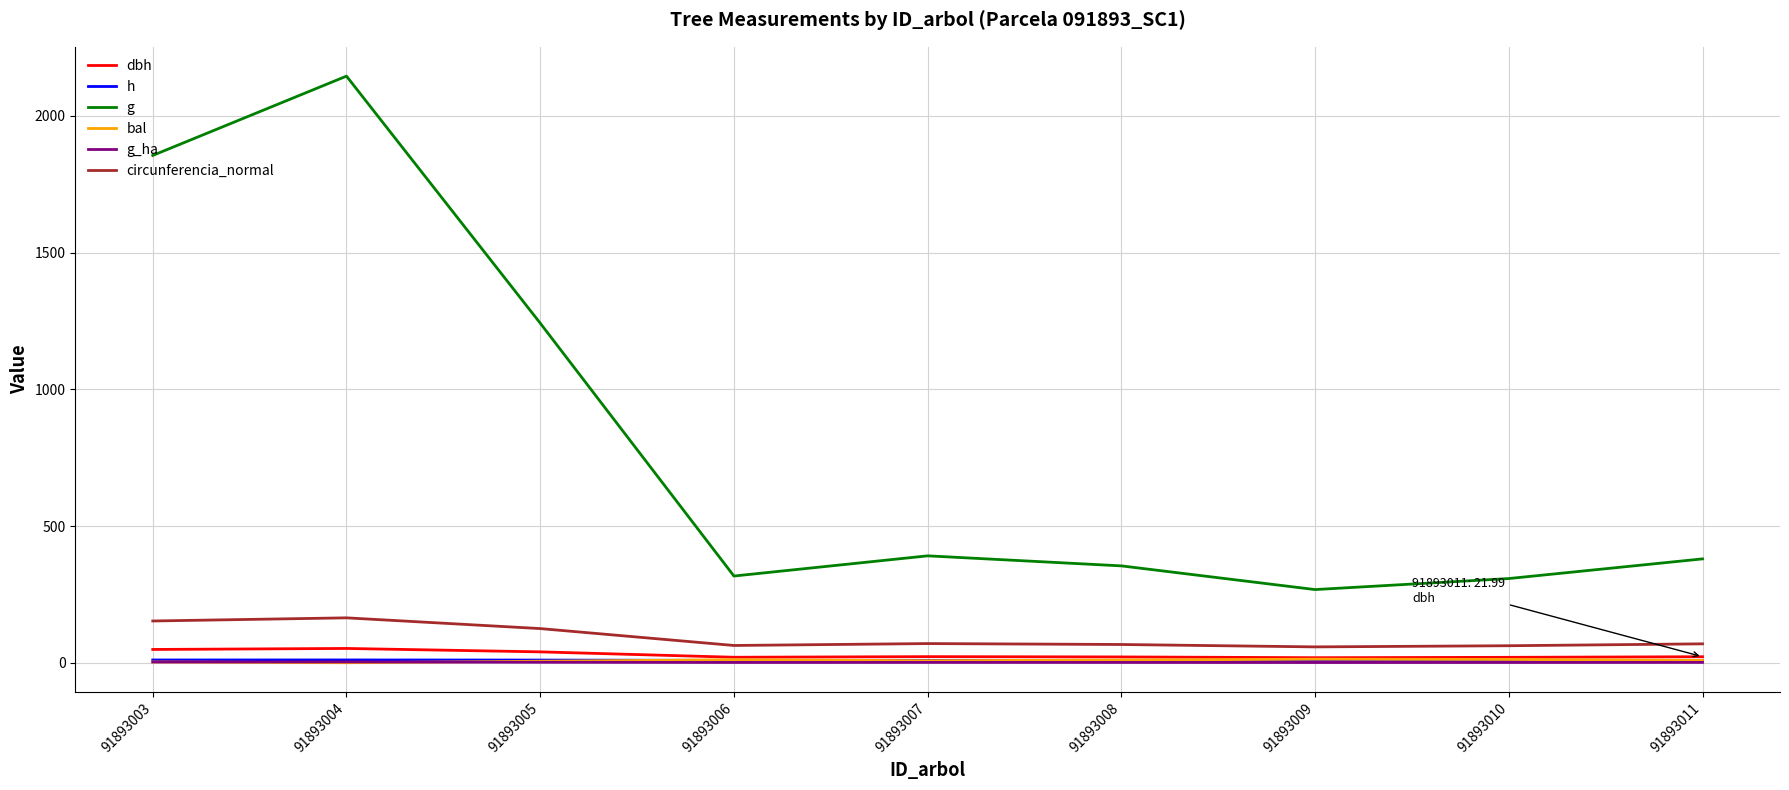

Which series has the largest range (max minus min)?

g